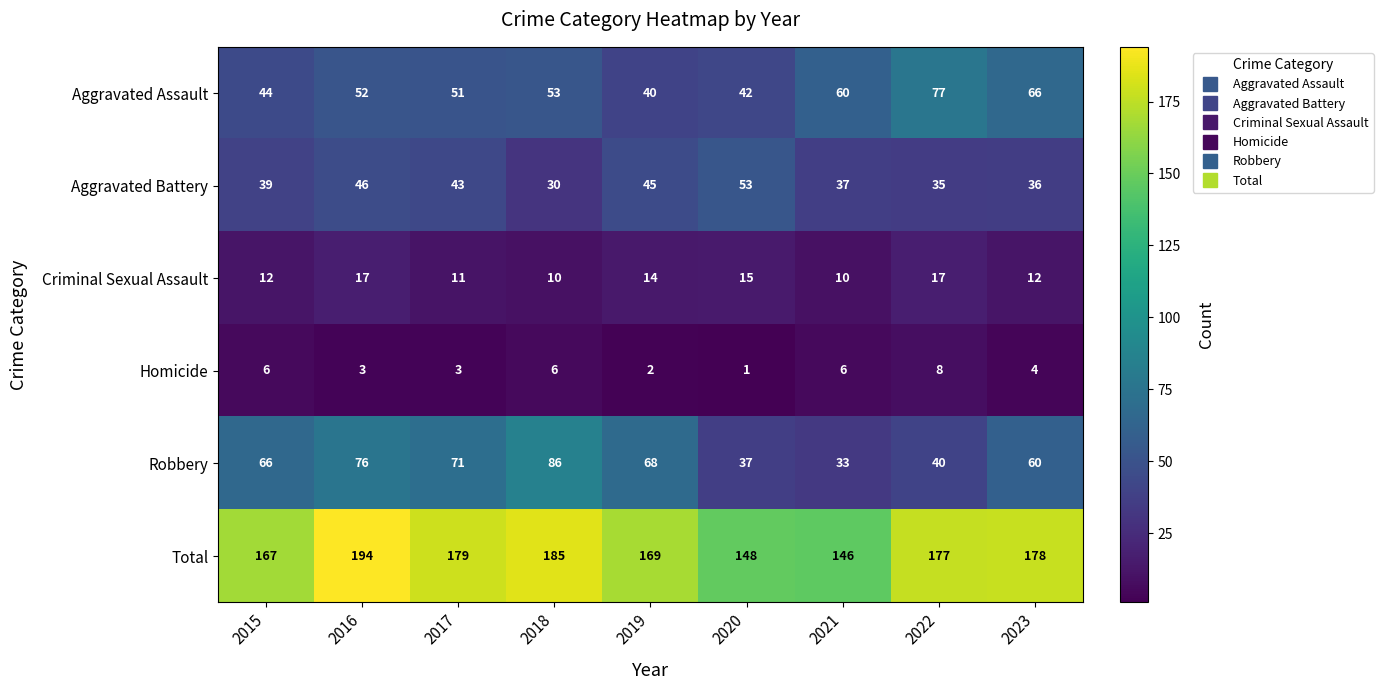

Is it true that Criminal Sexual Assault equals 11 at 2017?

True